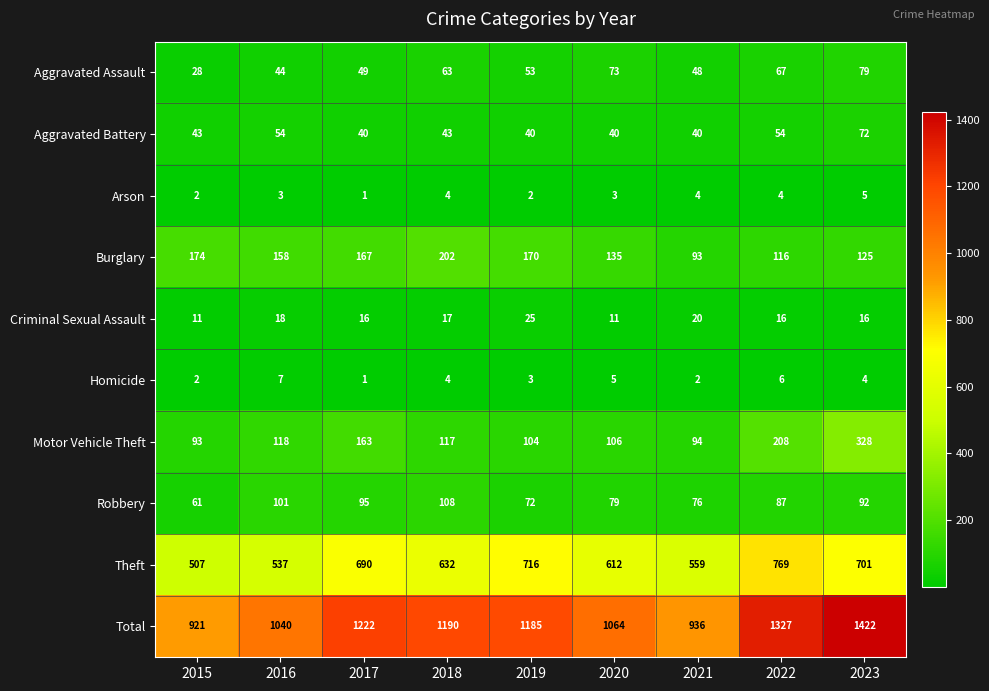

What is the sum of the Robbery values at 2016 and 2021?

177